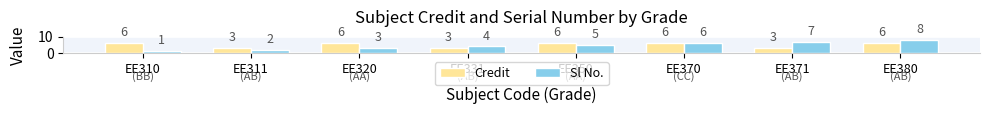

Which category has the highest value across all series?

EE380